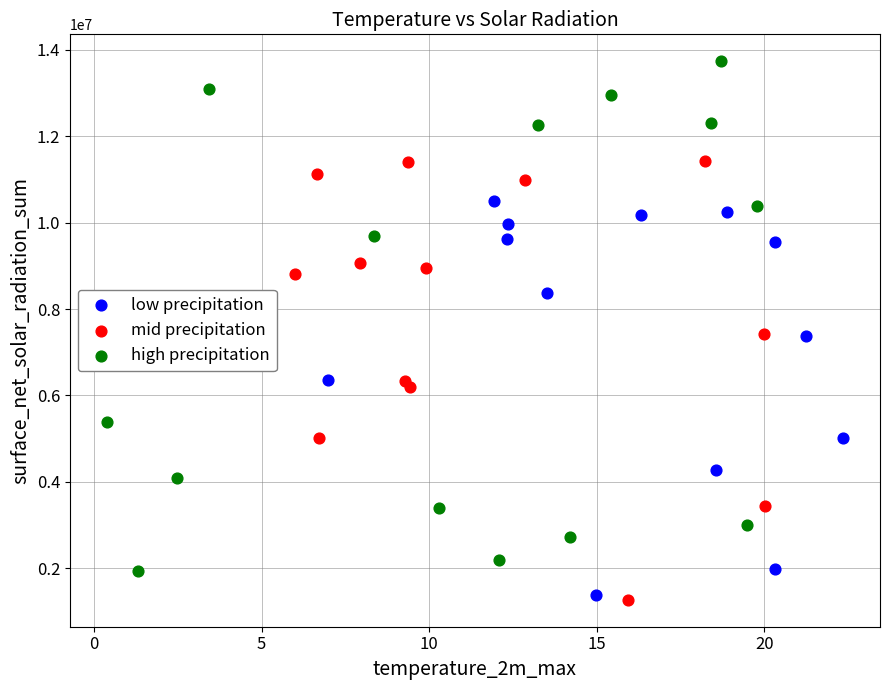

Which series has the widest spread of Y values?

high precipitation